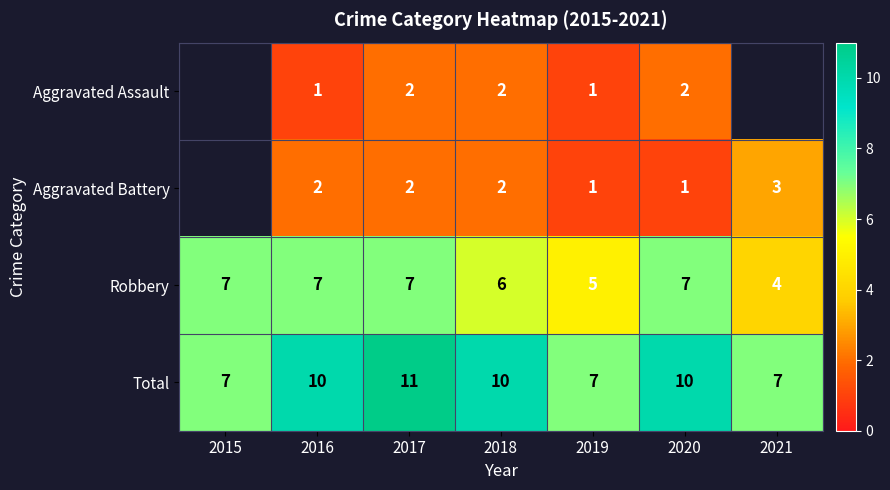

Which category has the lowest value across all series?

2016